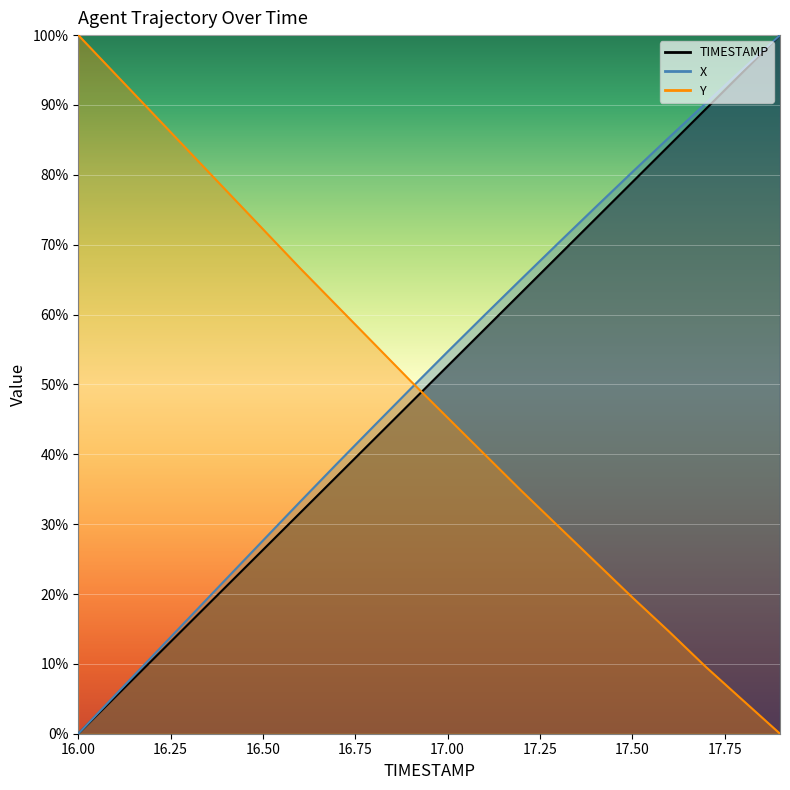

True or false: Y and TIMESTAMP cross at least once.

True